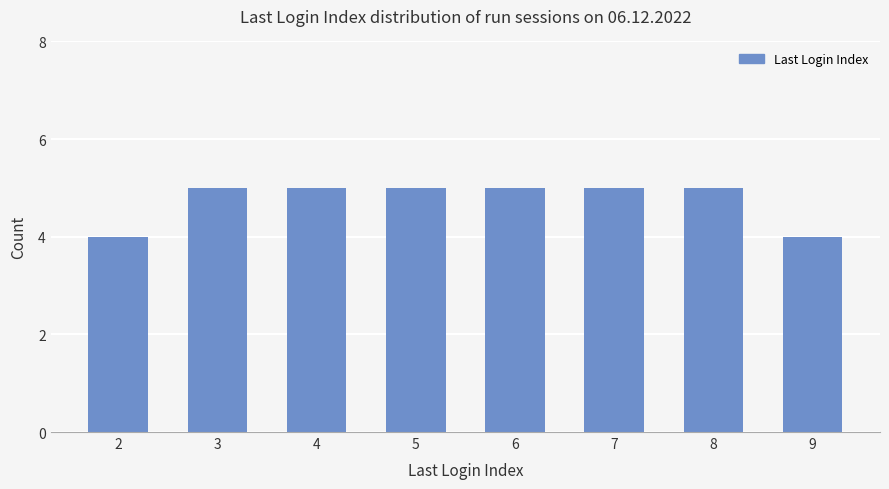

Is it true that the value at 5 is 8?

False